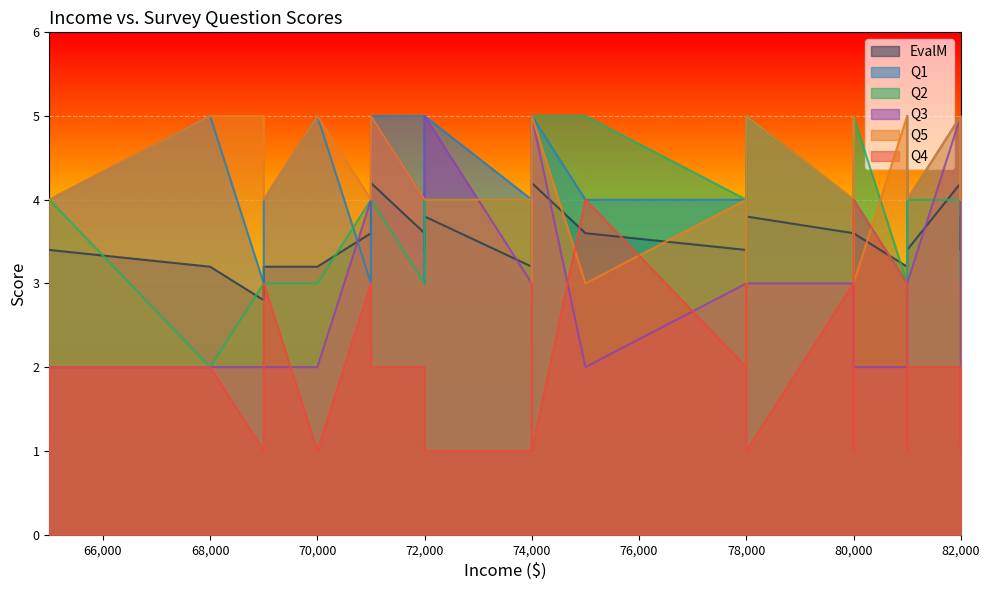

True or false: Q2 and EvalM intersect in this chart.

True